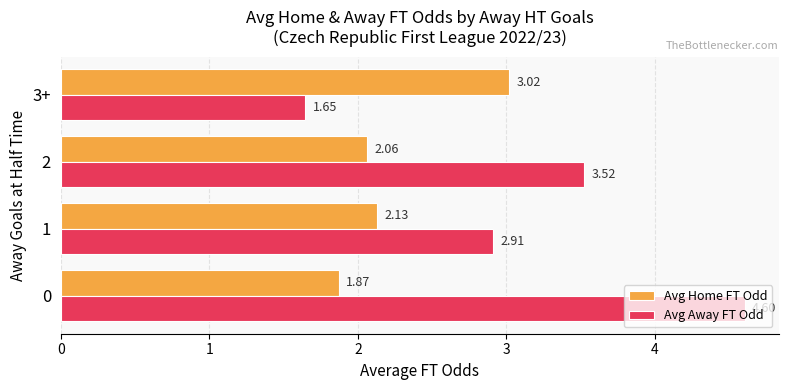

Which series has the largest total across all categories?

Avg Away FT Odd